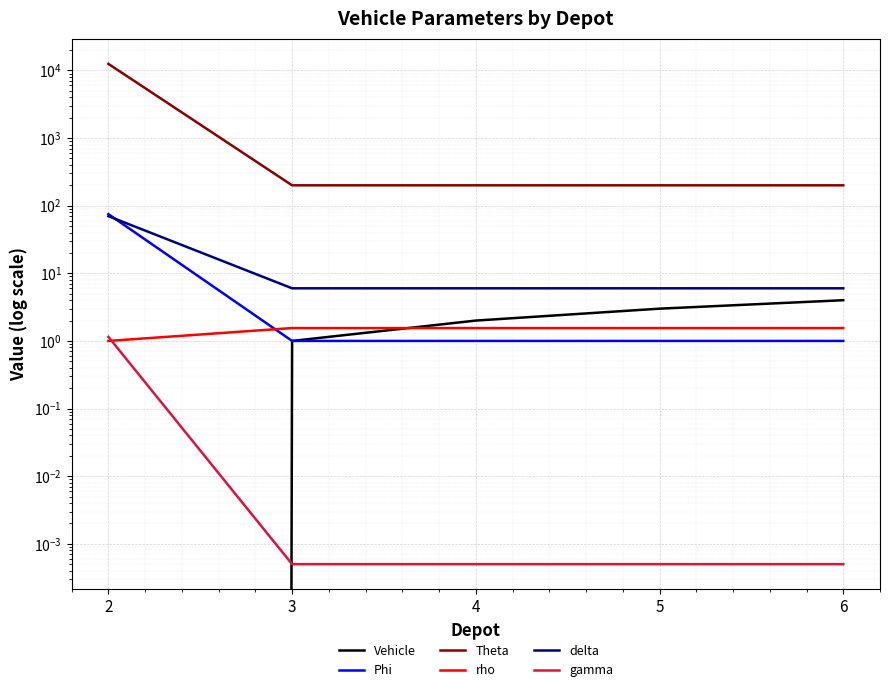

Reading left to right, list all the values displayed in this chart.

Vehicle: 2=0.0	3=1.0	4=2.0	5=3.0	6=4.0
Phi: 2=75.0	3=1.0	4=1.0	5=1.0	6=1.0
Theta: 2=12500.0	3=200.0	4=200.0	5=200.0	6=200.0
rho: 2=1.0	3=1.6	4=1.6	5=1.6	6=1.6
delta: 2=70.0	3=6.0	4=6.0	5=6.0	6=6.0
gamma: 2=1.1	3=0.0	4=0.0	5=0.0	6=0.0